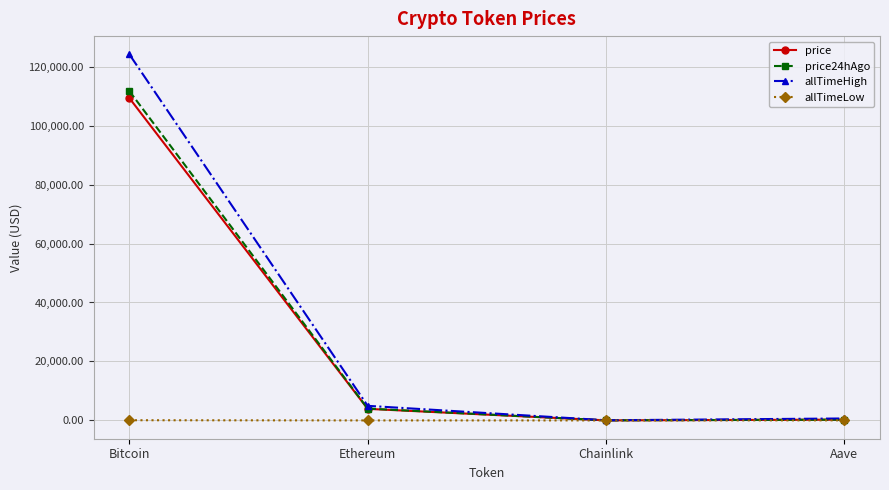

What is the label of the 4th point from the left?

Aave